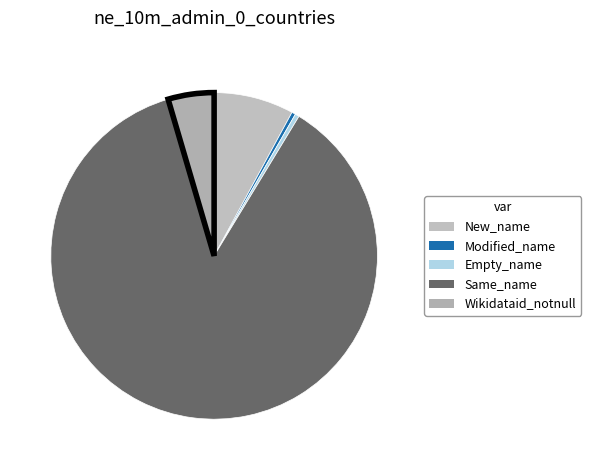

What is the majority slice?

Same_name